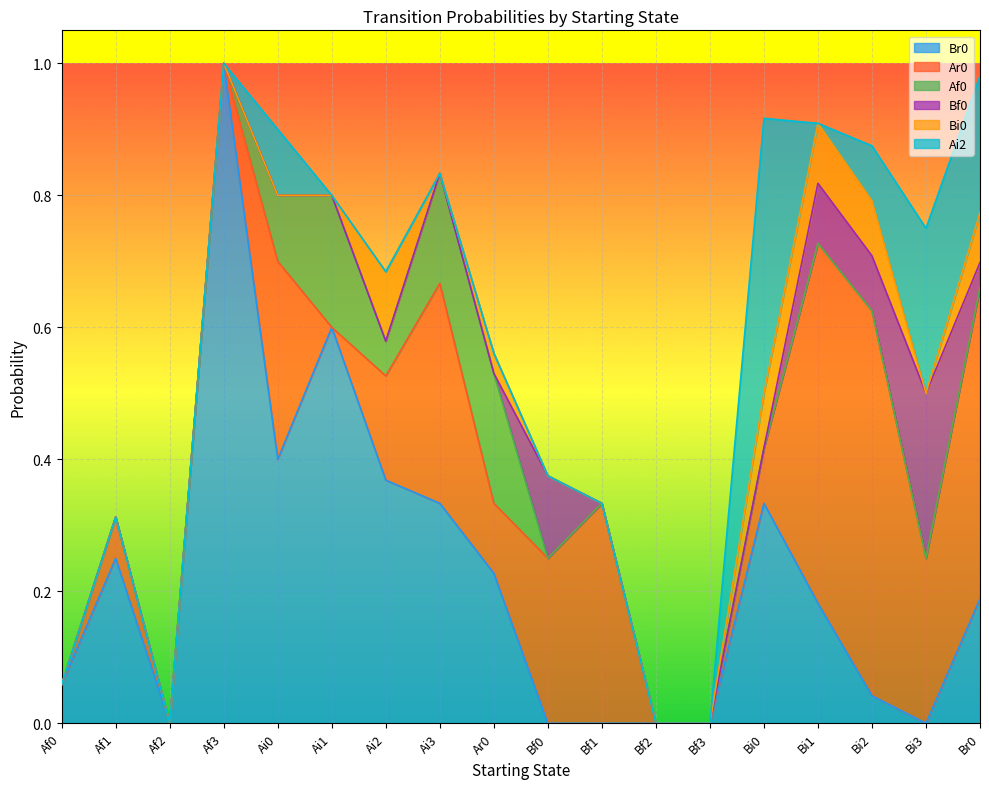

What is the difference between the second highest and minimum values in the Bi0 series?

0.1